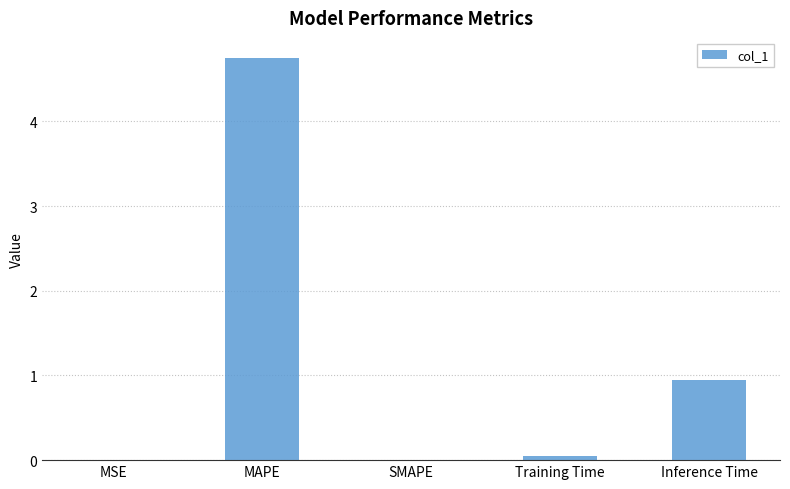

The chart shows a value of 1.6 at Inference Time. True or false?

False